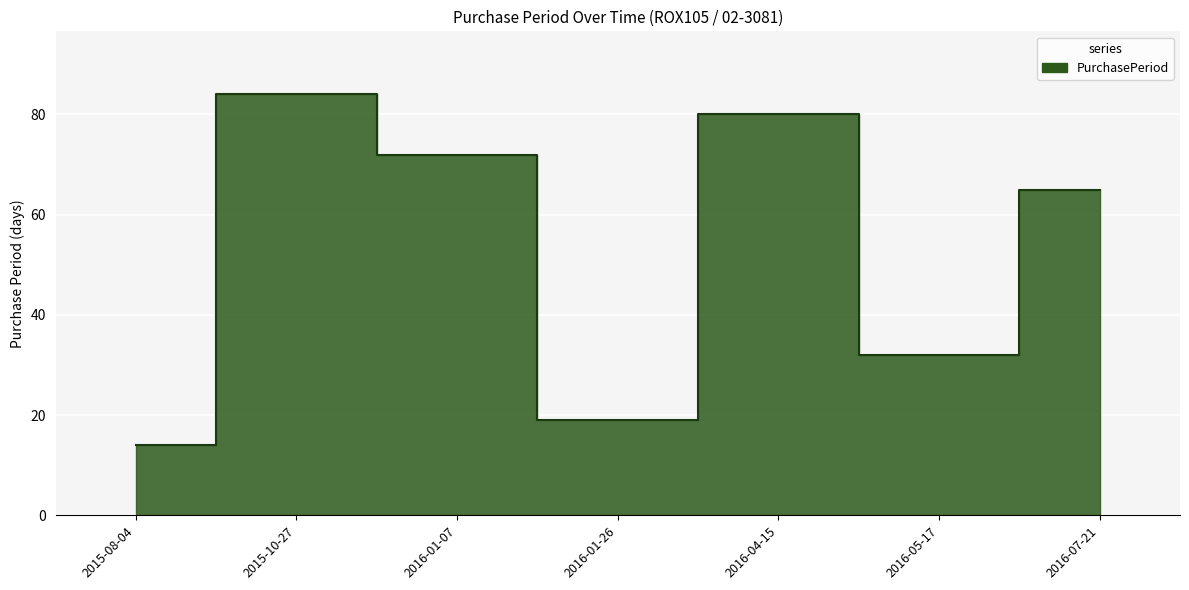

Rank the categories by value from highest to lowest.

2015-10-27, 2016-04-15, 2016-01-07, 2016-07-21, 2016-05-17, 2016-01-26, 2015-08-04